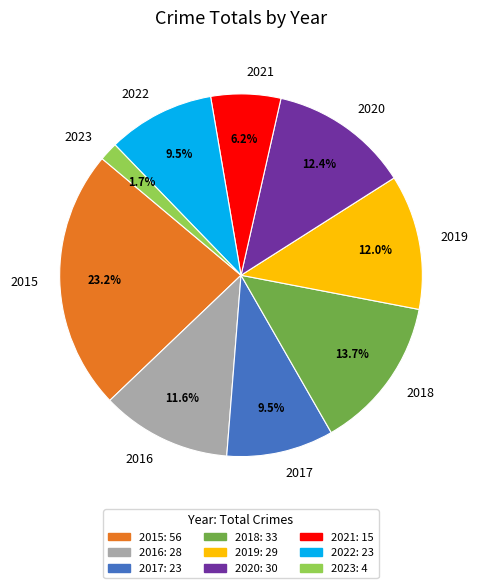

Is it true that 2015 is 23% of the pie?

True